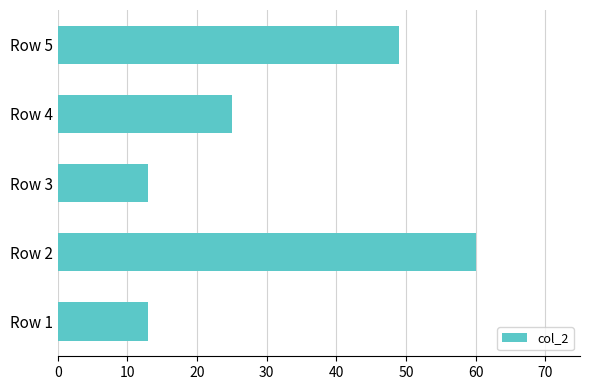

Reading bottom to top, extract all data points from this chart.

13	60	13	25	49